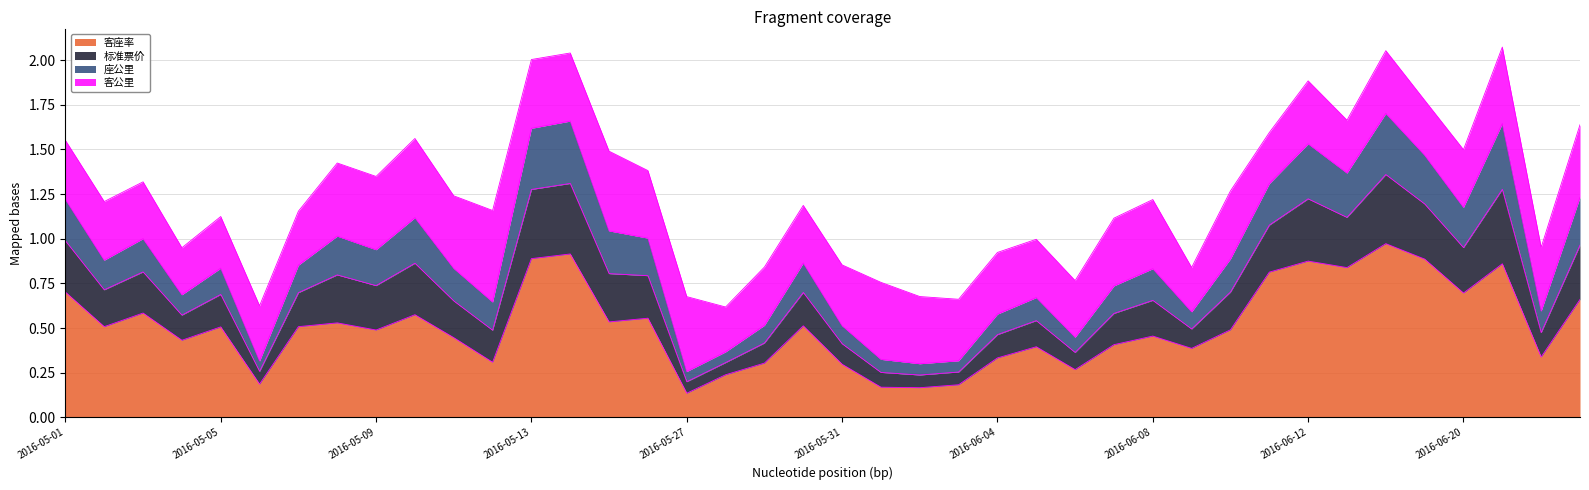

What is the label of the 28th point from the right?

2016-05-13